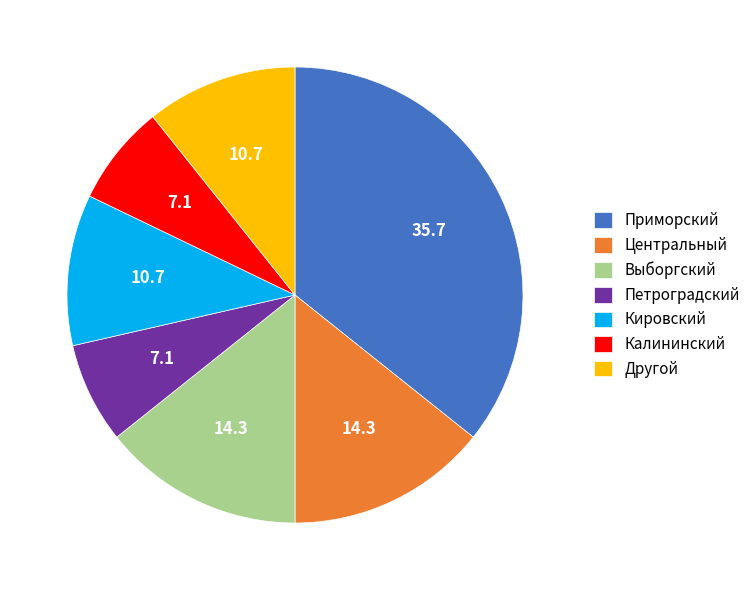

The Калининский slice represents 7% of the pie. True or false?

True